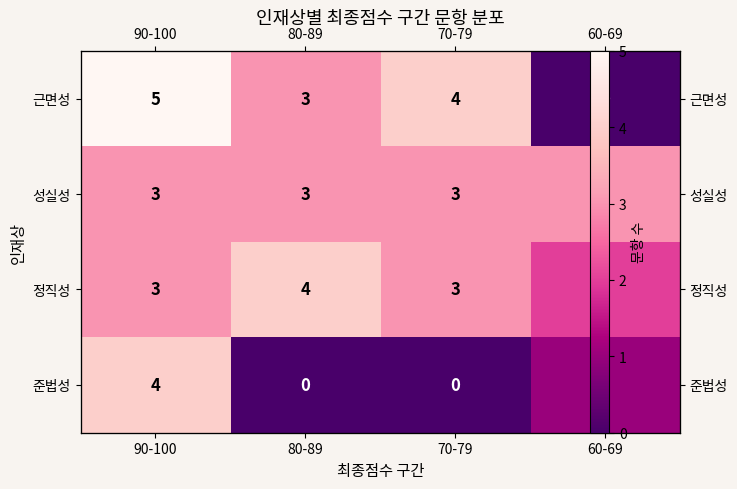

Which series has the largest total across all categories?

근면성